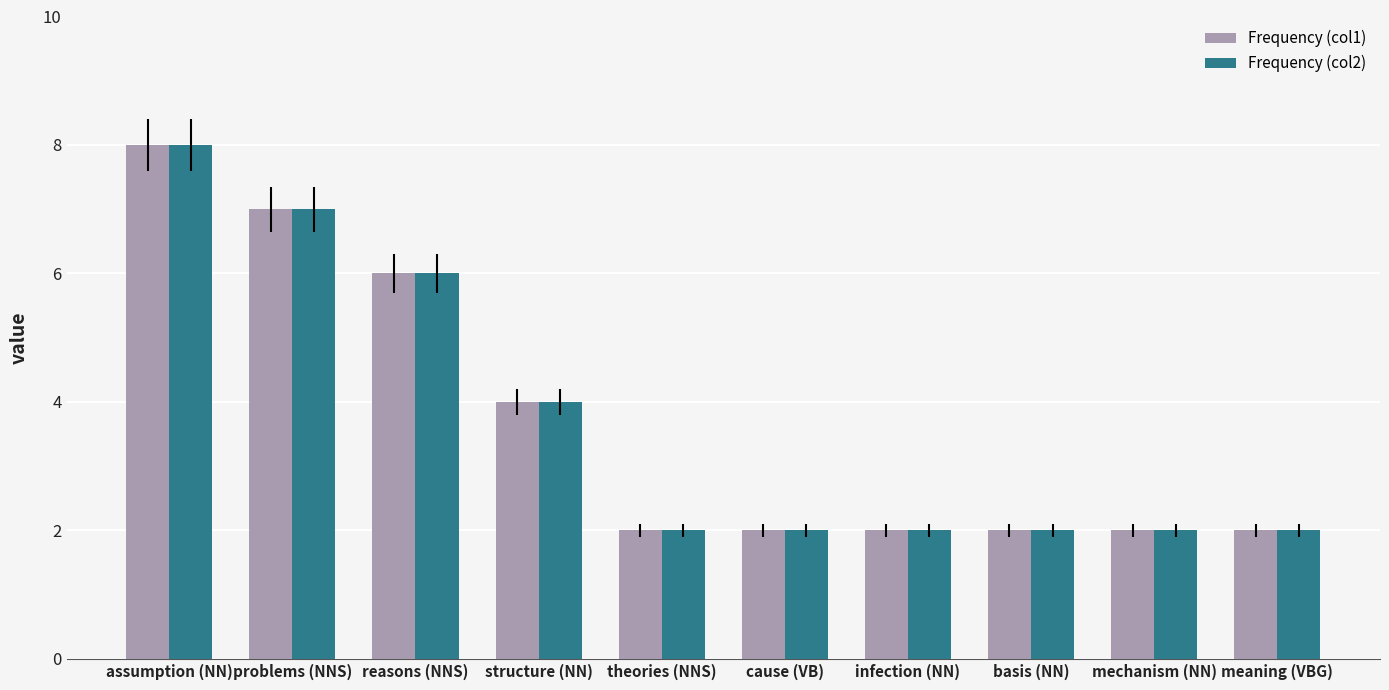

Is the value of Frequency (col2) at structure (NN) greater than the value of Frequency (col1) at problems (NNS)?

No